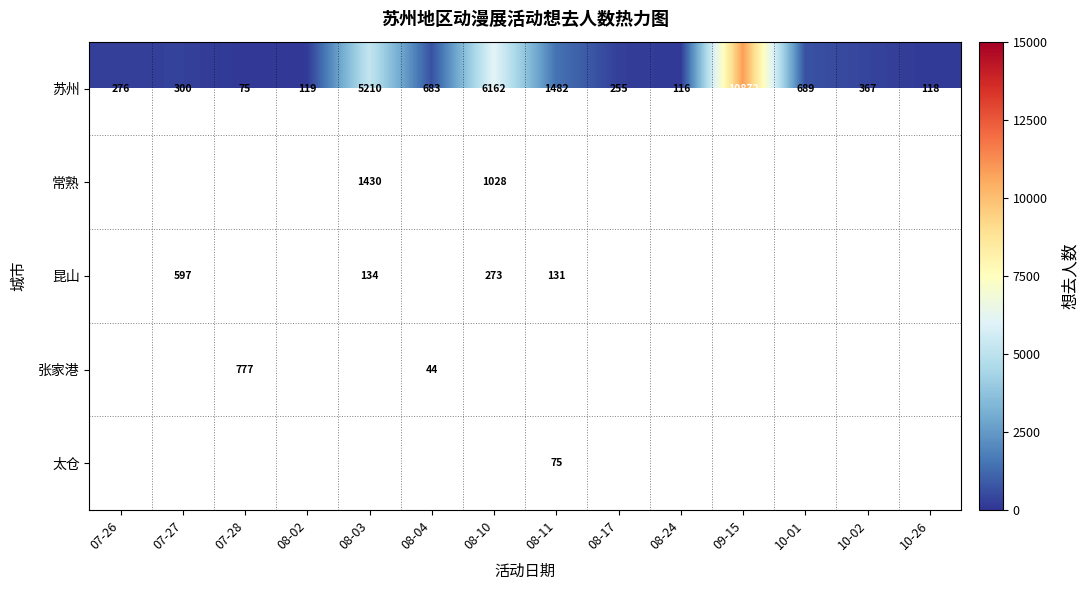

List the labels in order of 苏州 value, smallest first.

07-28, 08-24, 10-26, 08-02, 08-17, 07-26, 07-27, 10-02, 08-04, 10-01, 08-11, 08-03, 08-10, 09-15